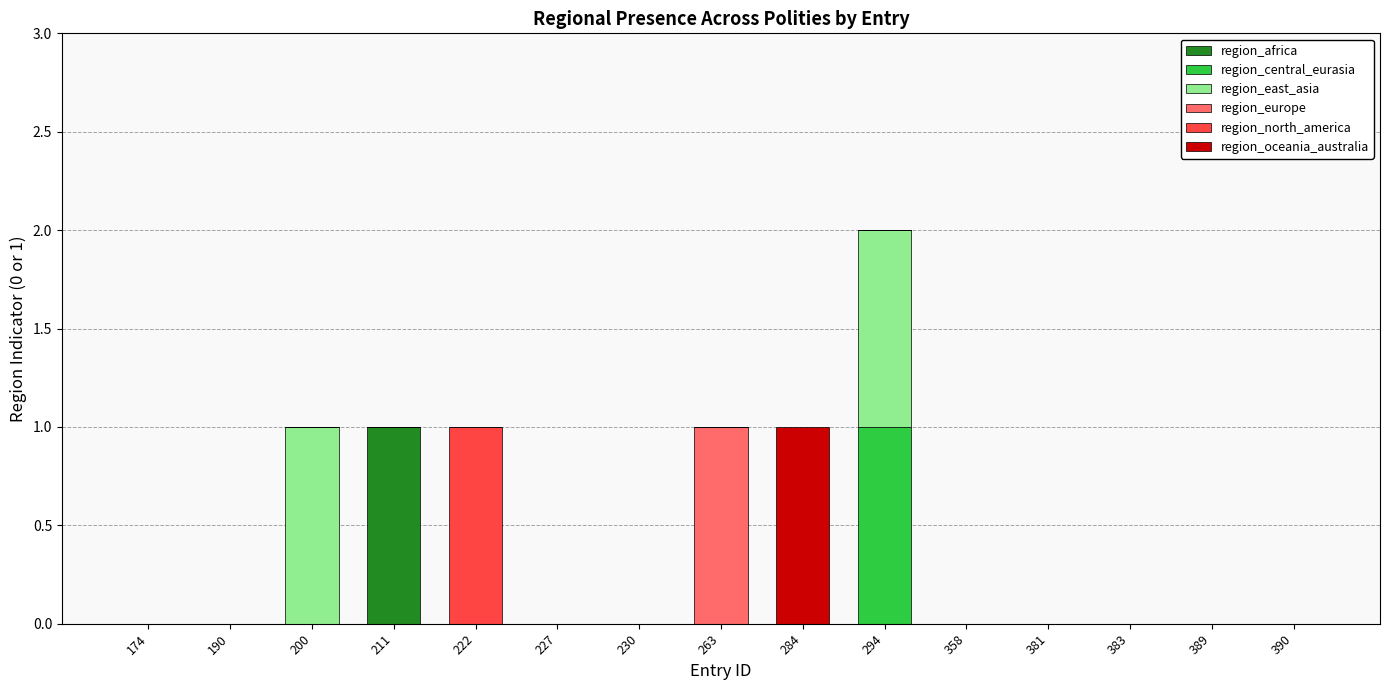

True or false: region_africa has a value of 1 at 211.

True